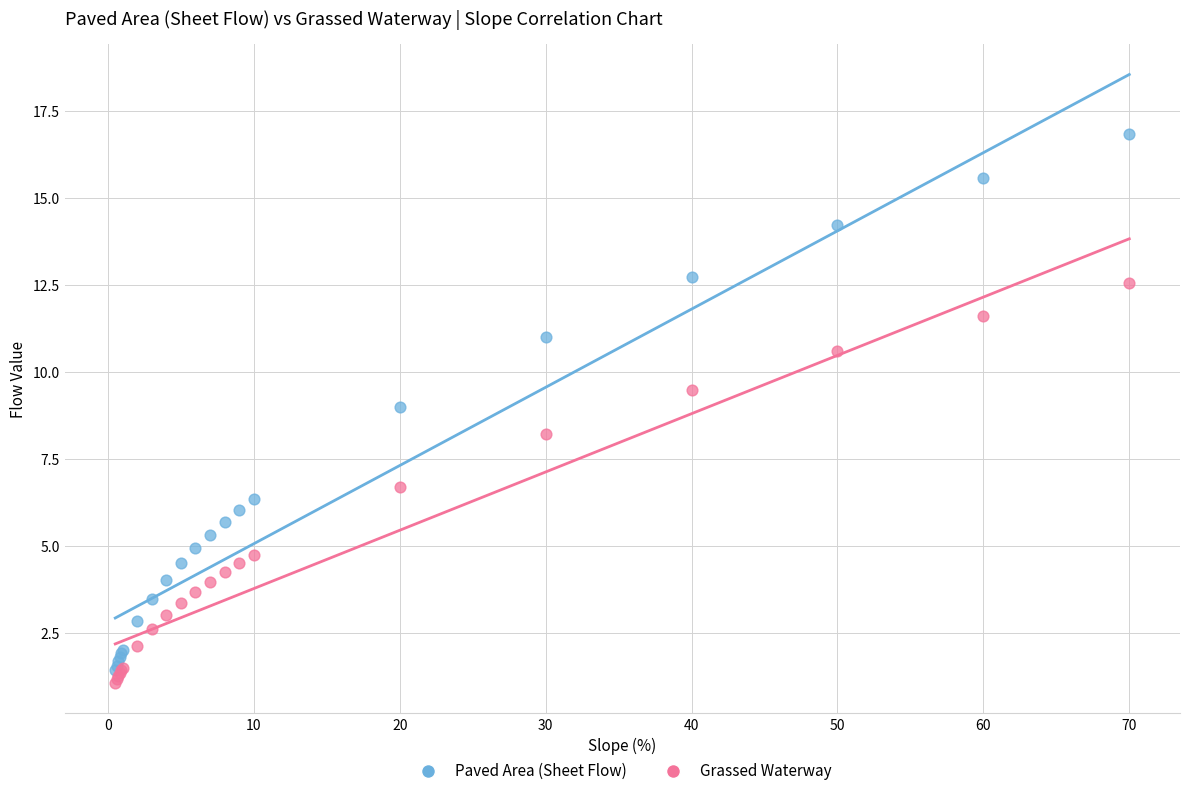

Across all series, what Y value is closest to 8?

8.2